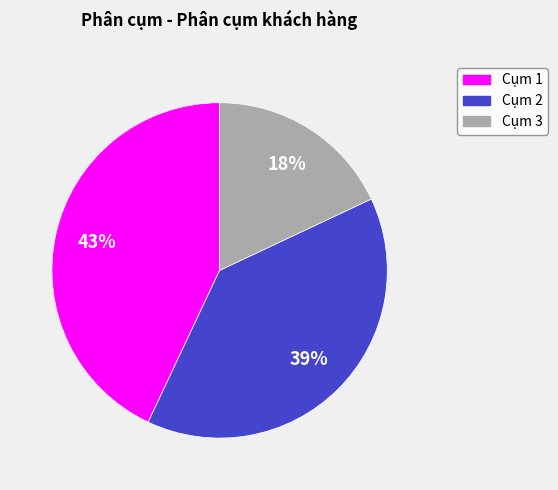

Is there a majority slice in this chart?

No